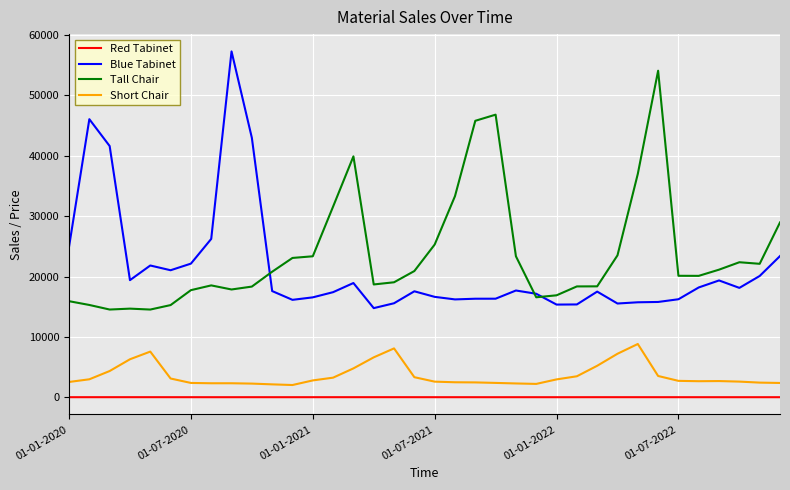

Does the chart display data point markers on the line(s)?

No